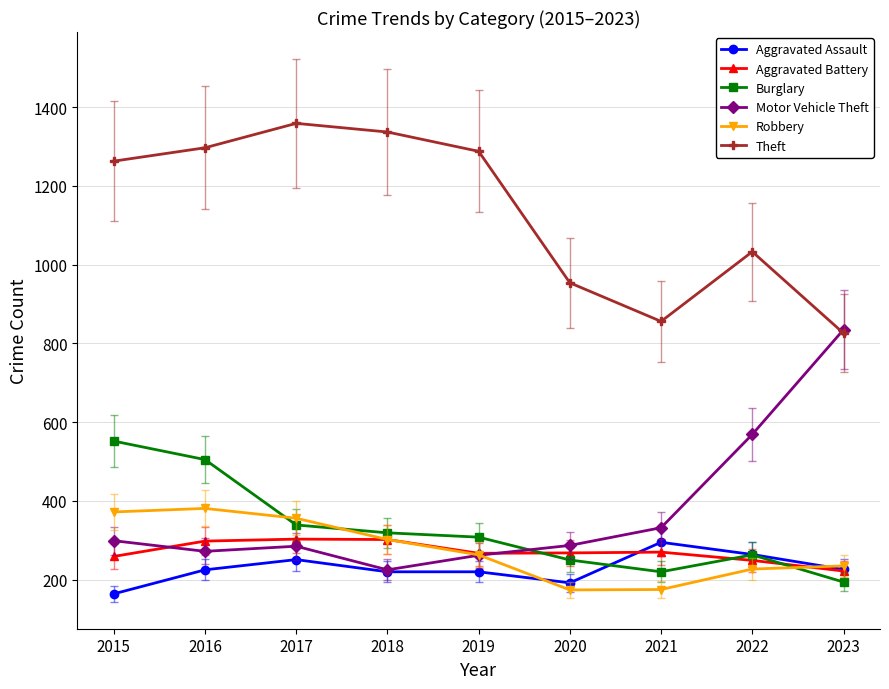

True or false: Theft has more than 2 interior local peaks.

False